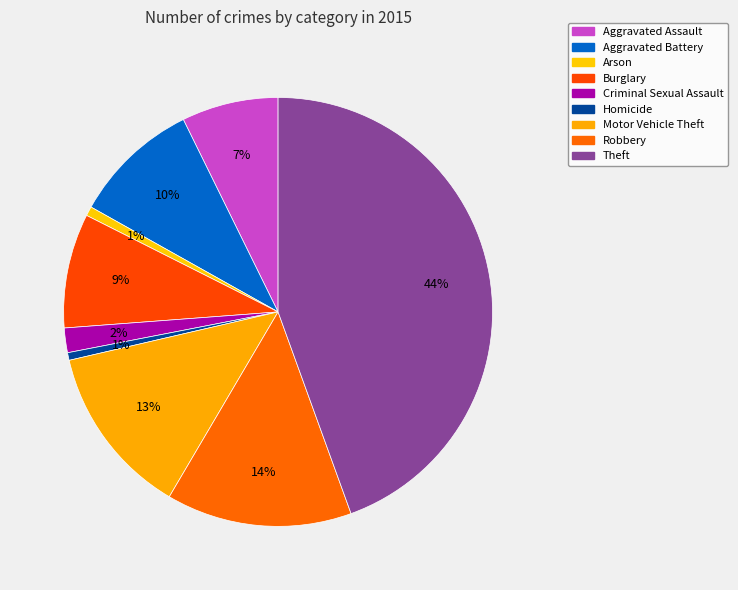

What is the smallest slice in the pie chart?

Homicide